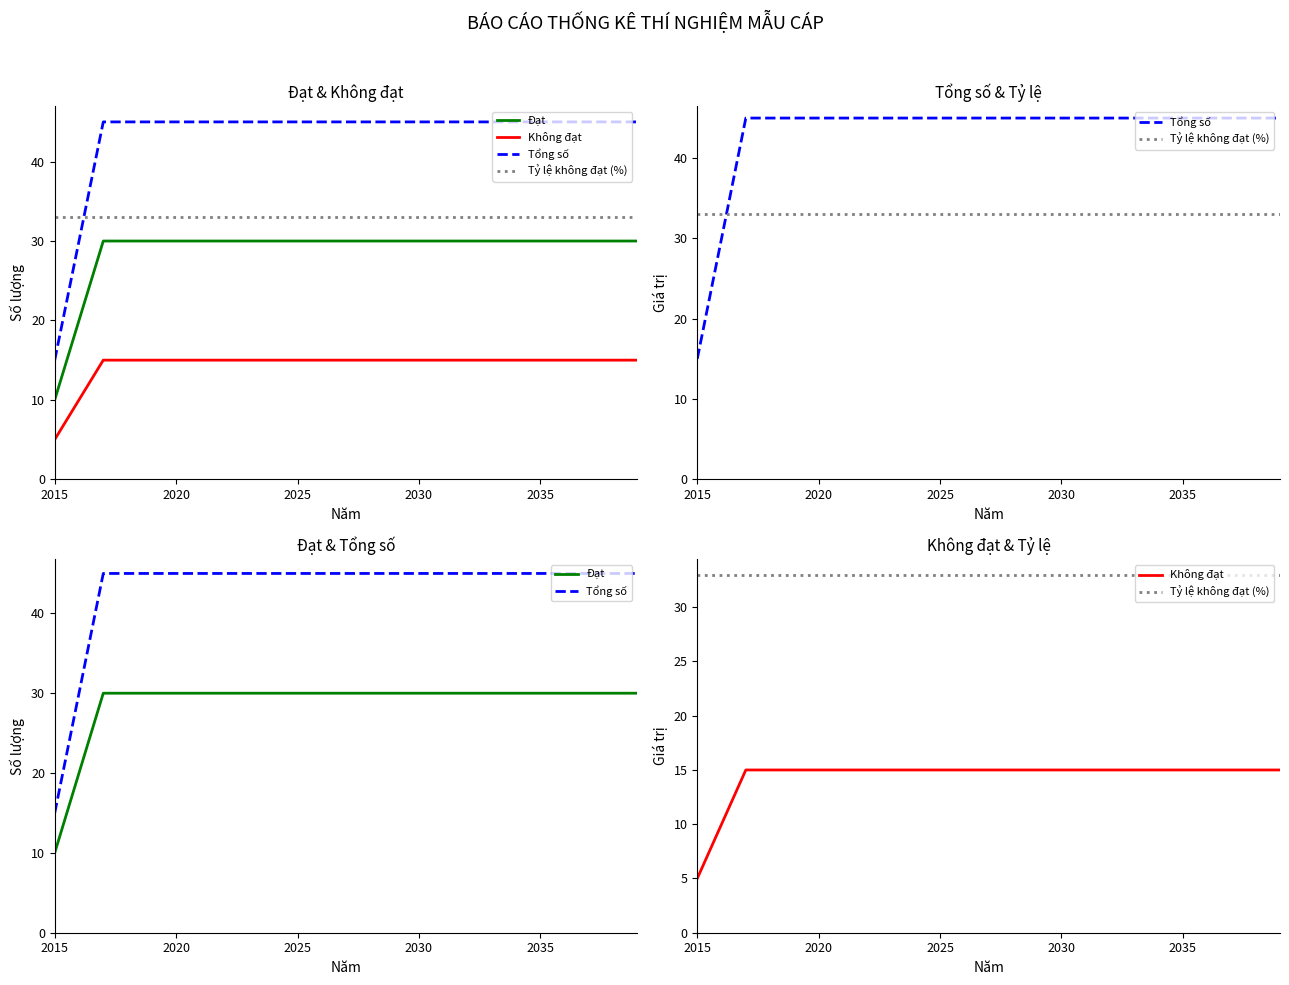

How many lines are shown in the chart?

4